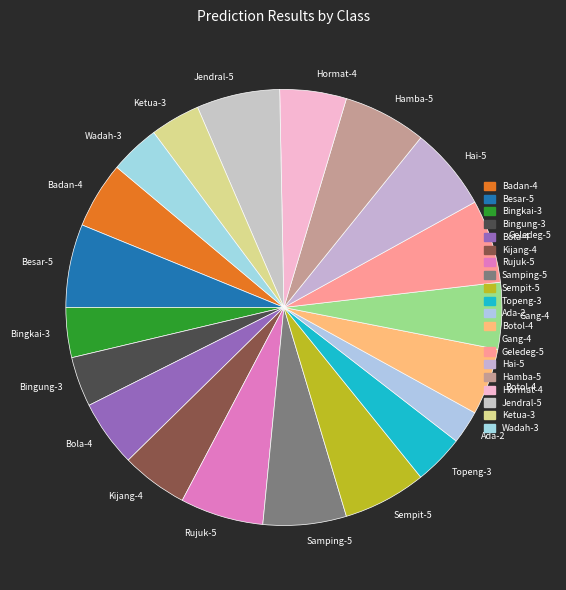

The Rujuk slice represents 18% of the pie. True or false?

False